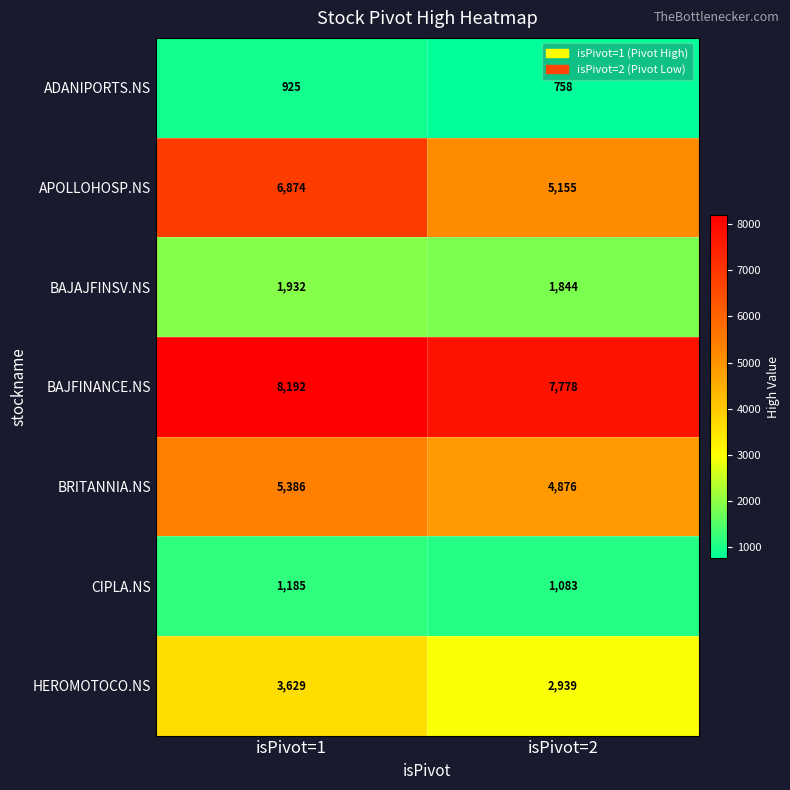

How many data points does each series have?

2